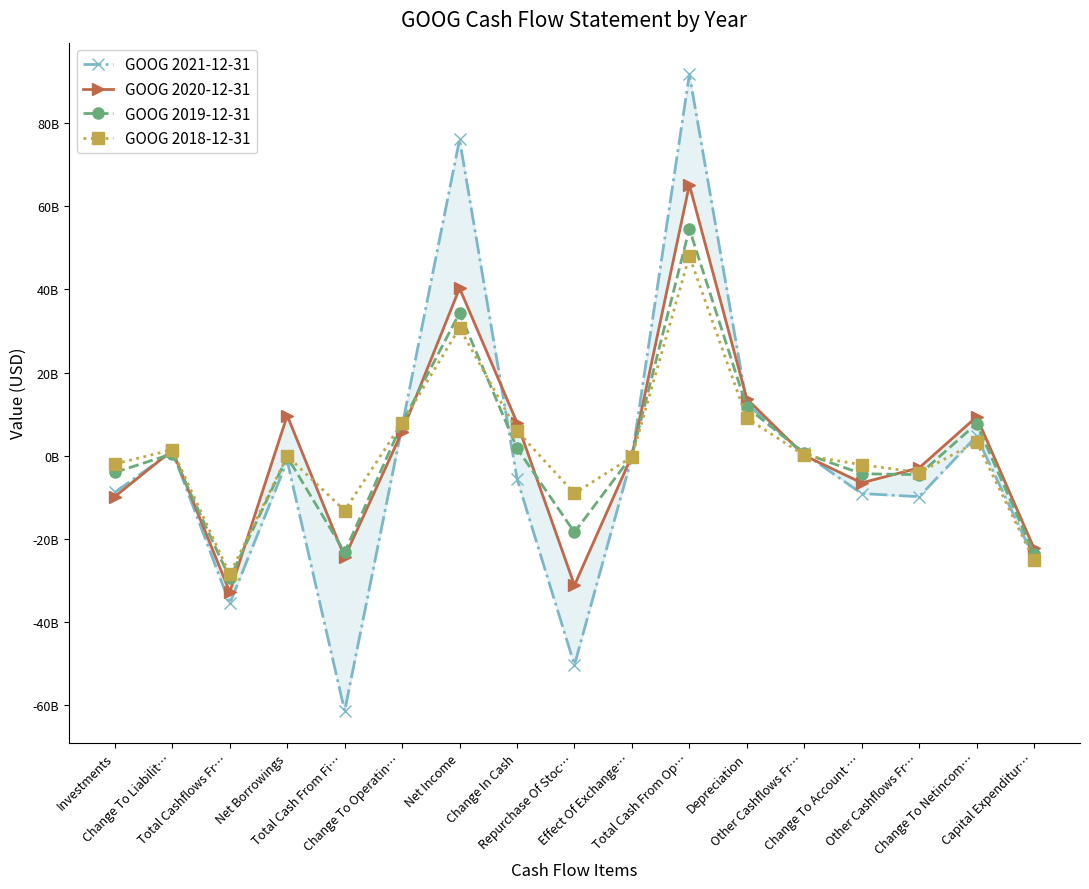

Where is the first local minimum for GOOG 2020-12-31?

Total Cashflows Fr…